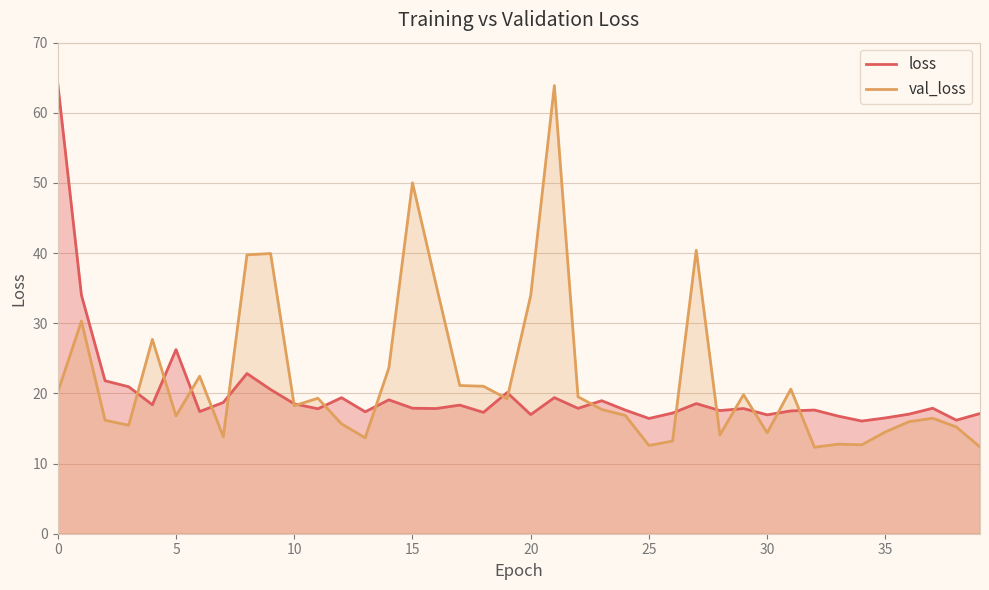

At 10, list the series in order from largest to smallest.

loss, val_loss